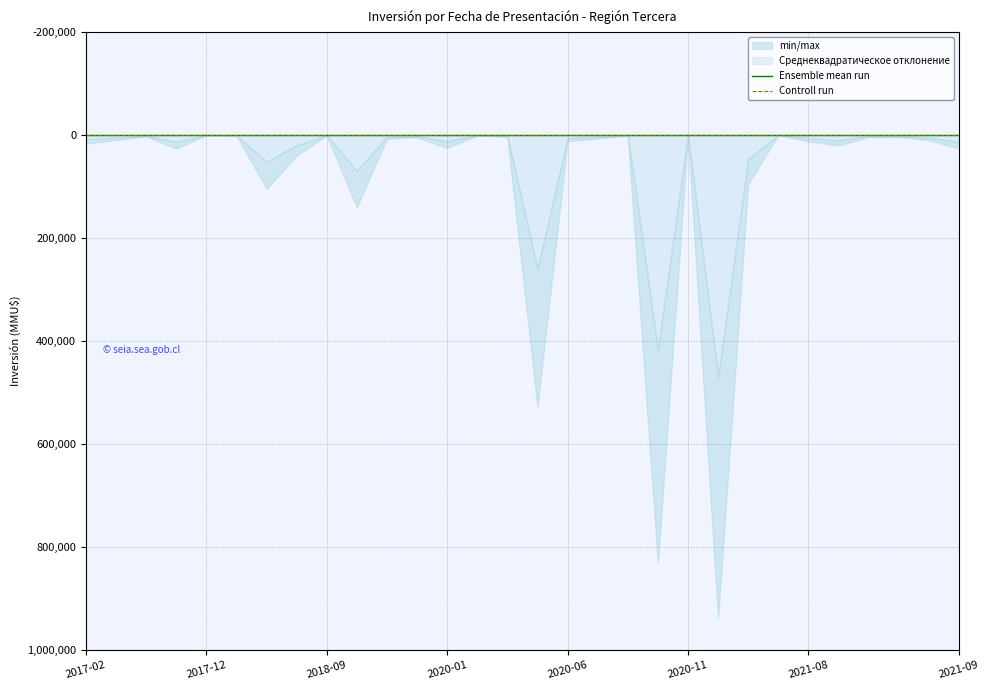

Rank the series by their maximum value, from highest to lowest.

min/max, Среднеквадратическое отклонение, Ensemble mean run, Controll run